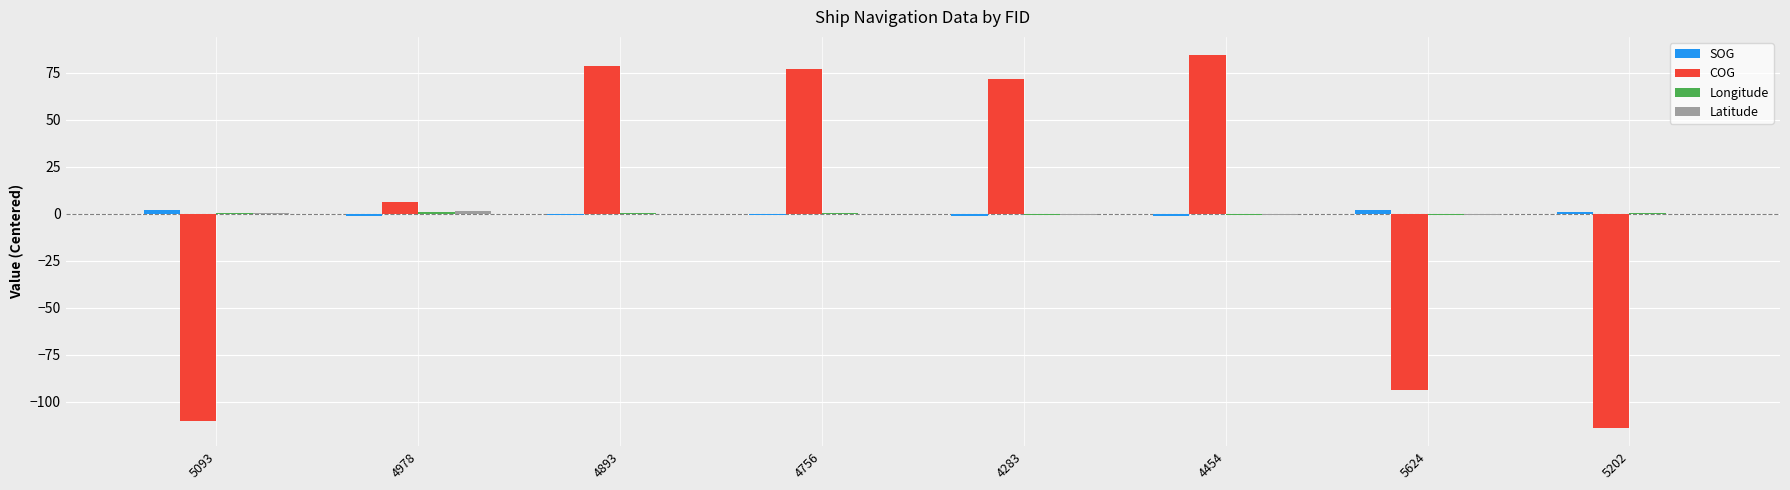

The COG series shows -110.0 at 5093. True or false?

True